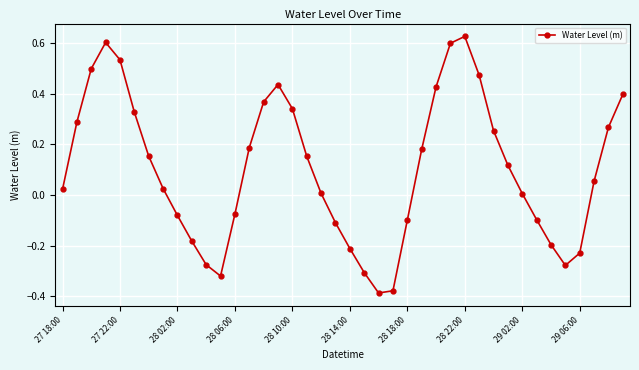

What is the difference between the maximum and second lowest values?

1.0